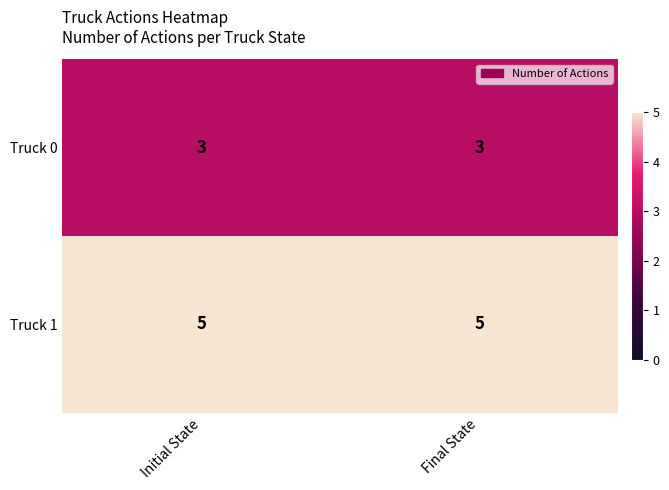

What is the average value of the Truck 0 series?

3